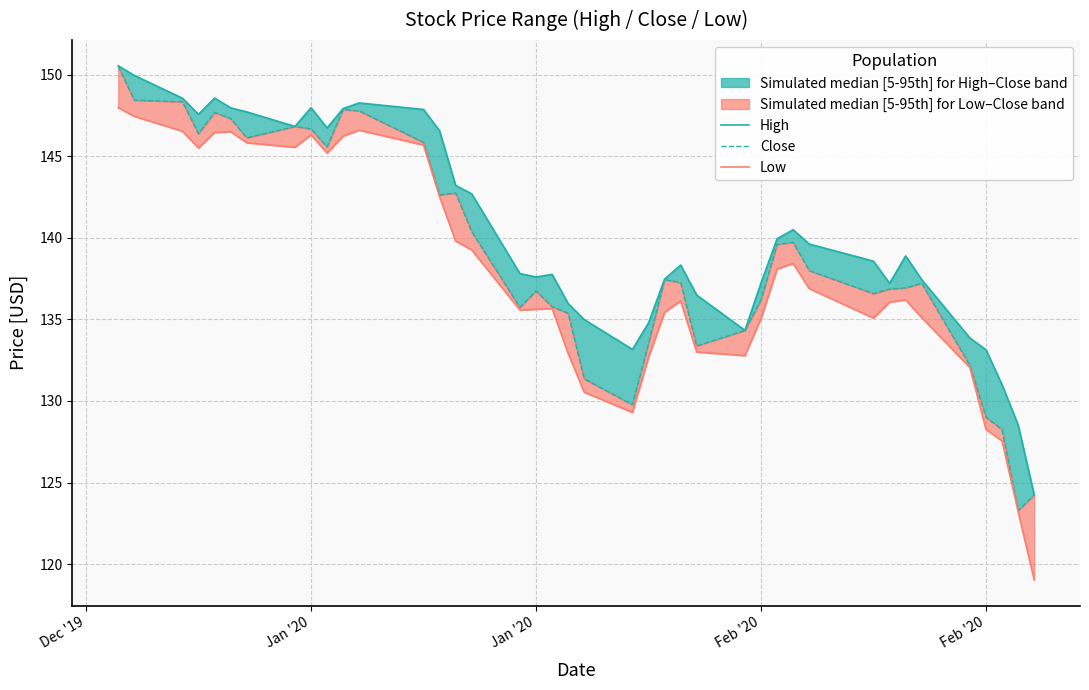

How many lines are shown in the chart?

3